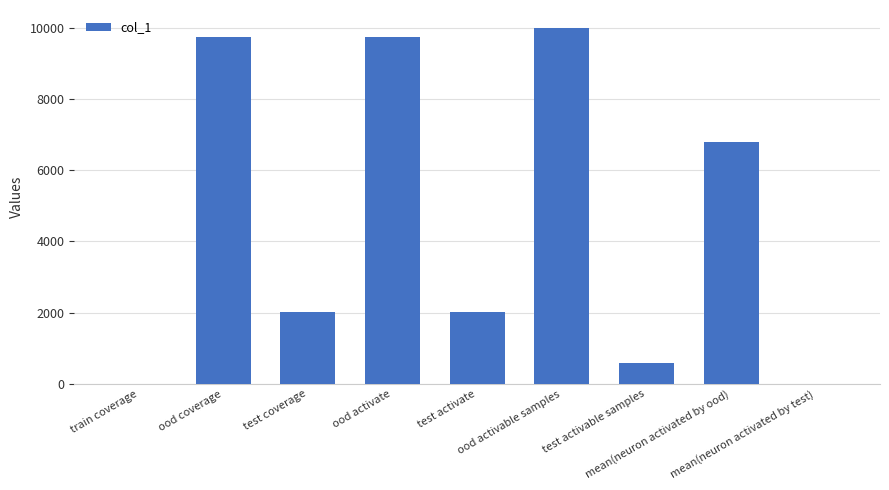

The chart shows a value of 583.1 at test activate. True or false?

False